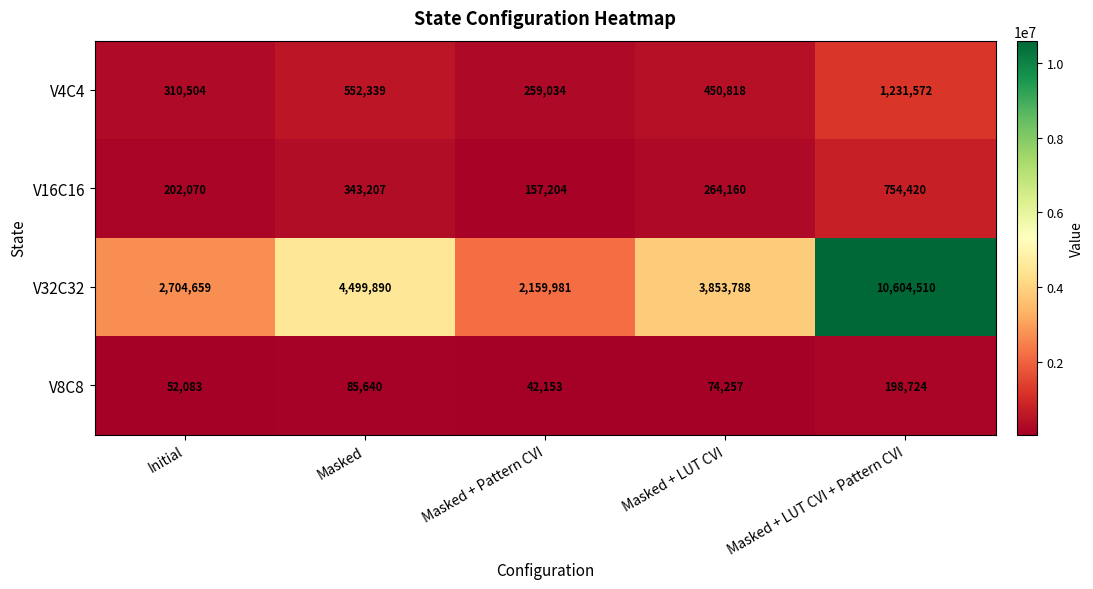

Which category has the lowest value across all series?

Masked + Pattern CVI